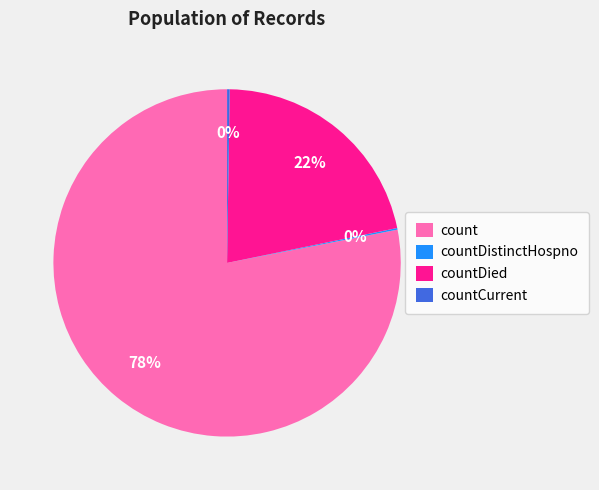

Is it true that countDied is 22% of the pie?

True